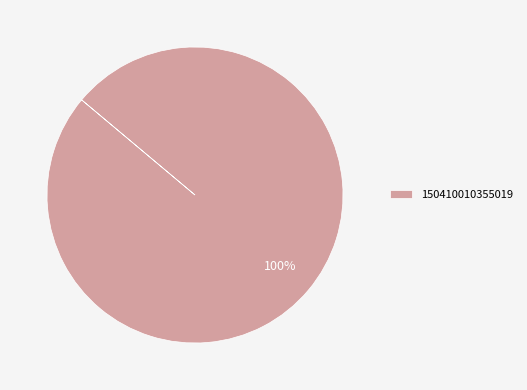

Is it true that 150410010355019 is 95% of the pie?

False